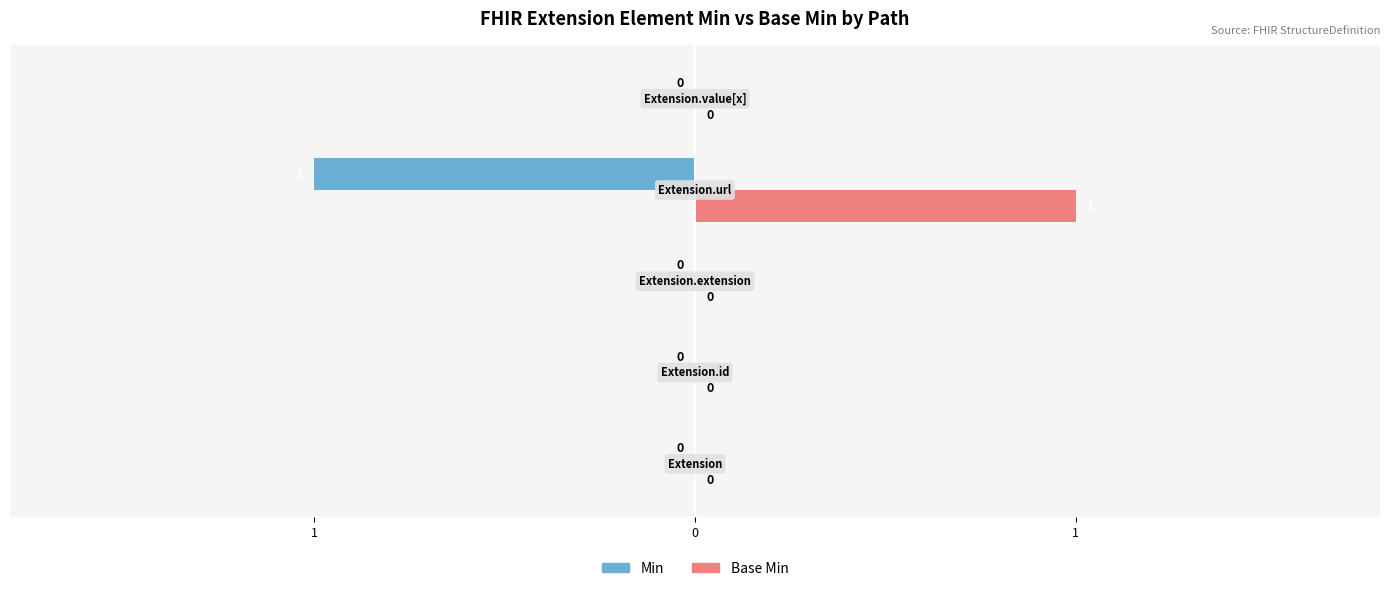

What are all the series names shown in the legend?

Min, Base Min